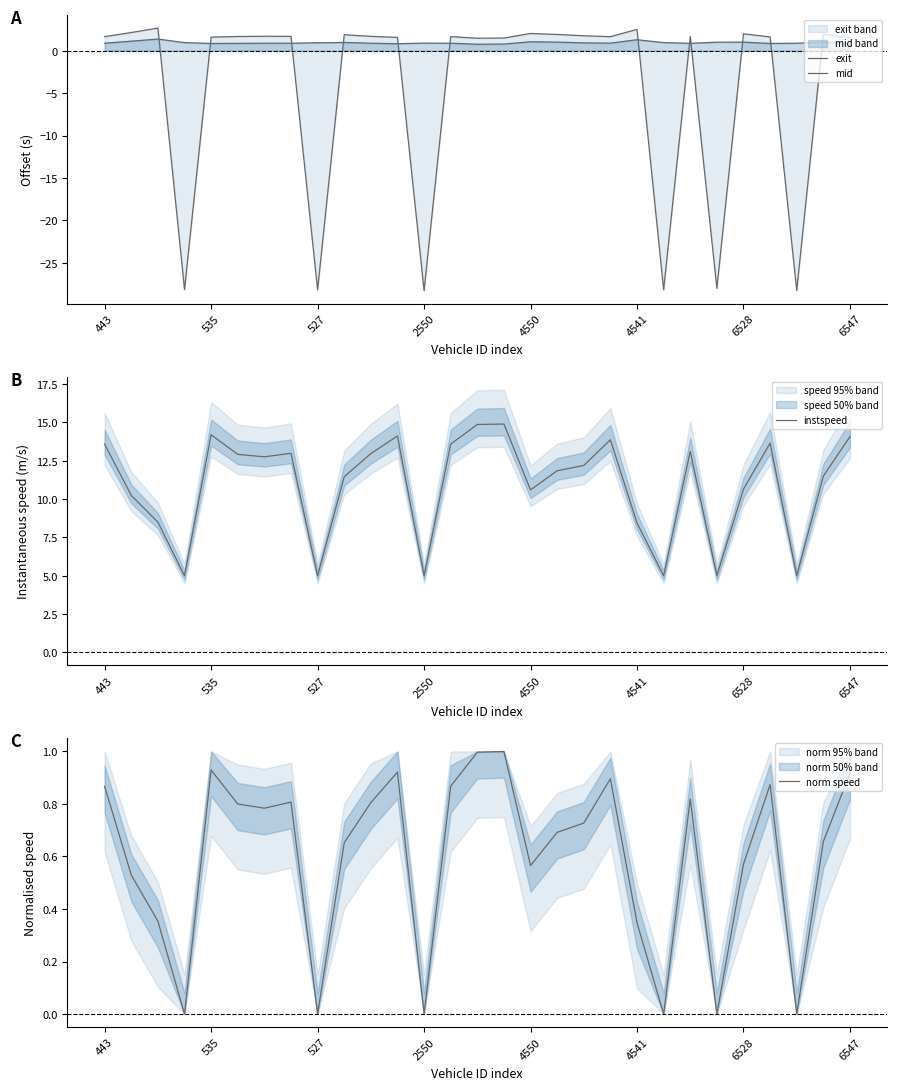

Reading left to right, transcribe all the data shown in this chart.

exit: 1.7	2.2	2.7	-28.2	1.6	1.7	1.7	1.7	-28.2	1.9	1.7	1.6	-28.3	1.7	1.5	1.5	2.0	1.9	1.8	1.7	2.5	-28.2	1.7	-28.0	2.0	1.6	-28.3	1.9	1.6
mid: 0.9	1.1	1.4	1.0	0.9	0.9	0.9	0.9	0.9	1.0	0.9	0.8	0.9	0.9	0.8	0.8	1.1	1.0	0.9	0.9	1.3	1.0	0.9	1.0	1.0	0.9	0.9	1.0	0.8
instspeed: 13.6	10.2	8.5	5.0	14.2	12.9	12.8	13.0	5.0	11.5	13.0	14.1	5.0	13.6	14.9	14.9	10.6	11.8	12.2	13.9	8.4	5.0	13.1	5.0	10.7	13.7	5.0	11.5	14.1
norm speed: 0.9	0.5	0.4	0.0	0.9	0.8	0.8	0.8	0.0	0.7	0.8	0.9	0.0	0.9	1.0	1.0	0.6	0.7	0.7	0.9	0.3	0.0	0.8	0.0	0.6	0.9	0.0	0.7	0.9